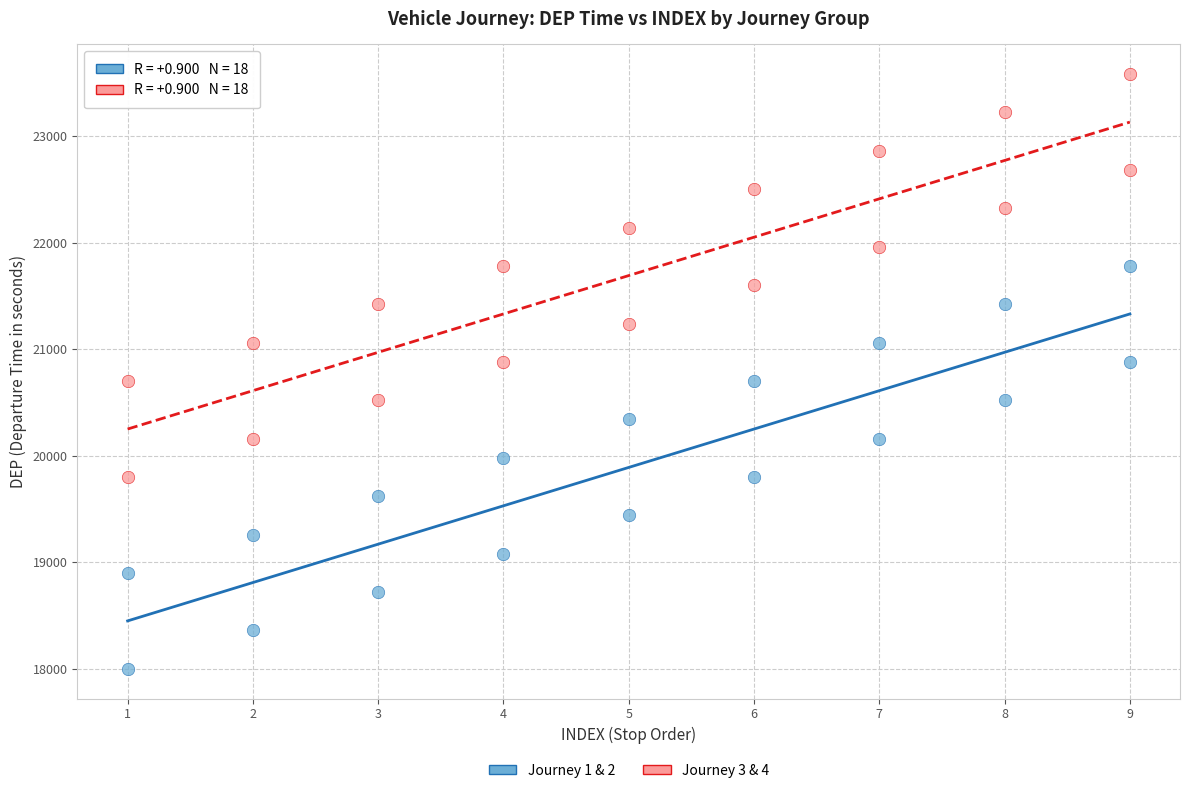

Which series contains the lowest Y value?

Journey 1 & 2